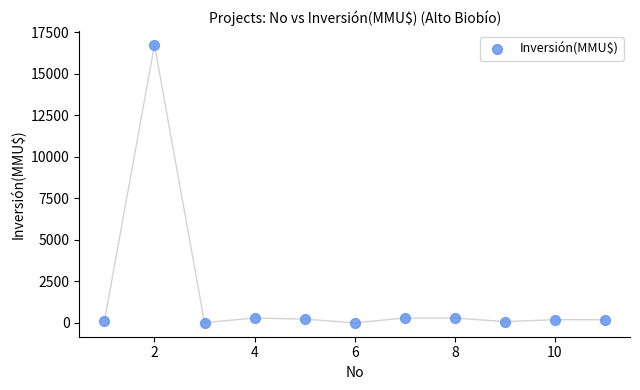

What is the average X value?

6